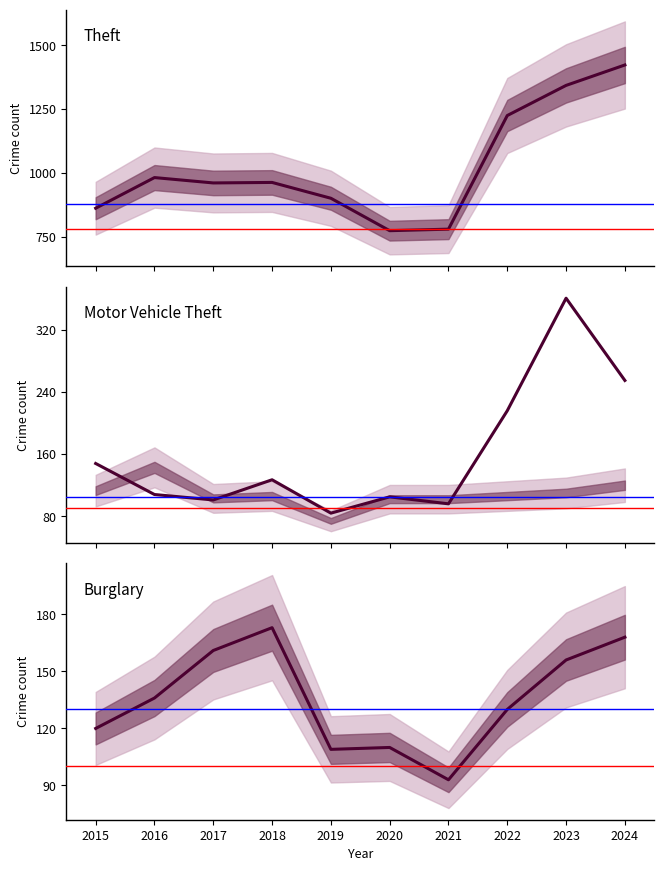

What is the value of the Motor Vehicle Theft point at the 5th from the left?

84